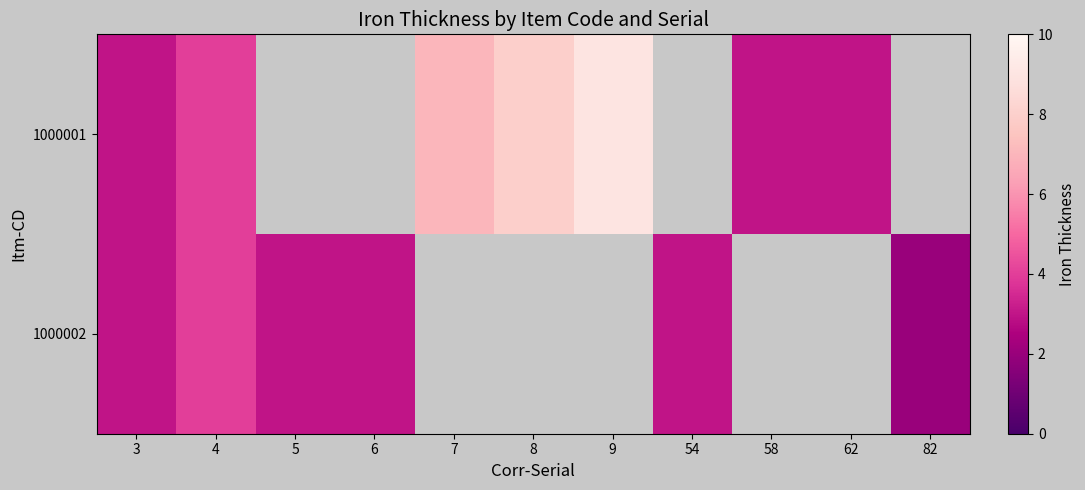

List the series in order of their peak value, highest first.

1000001, 1000002